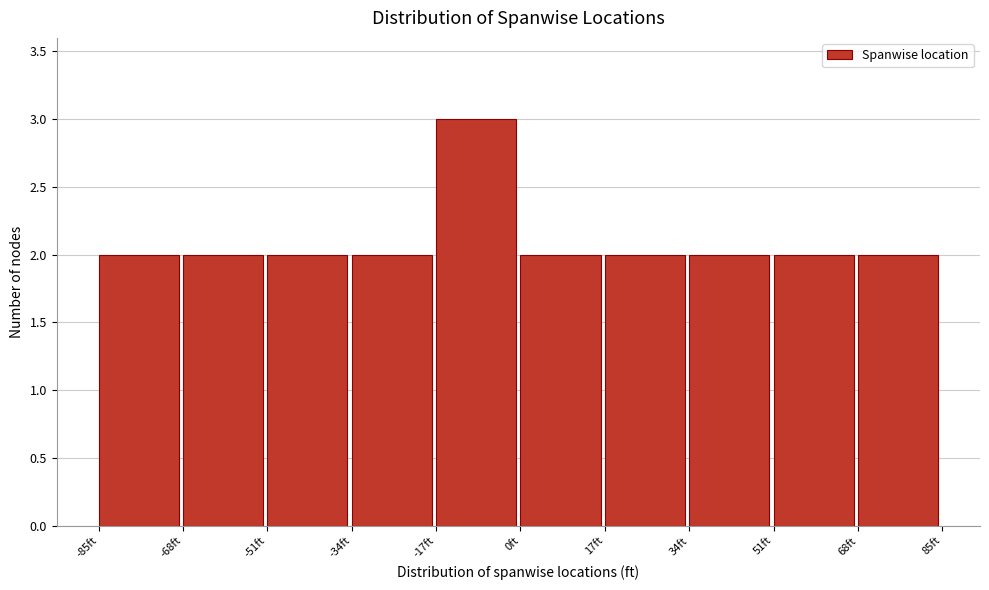

How tall is the bar that spans -68 to -52 on the x-axis? Neither the bar edges nor the heights are printed on the chart, so give them approximately, as read against the axes.

2